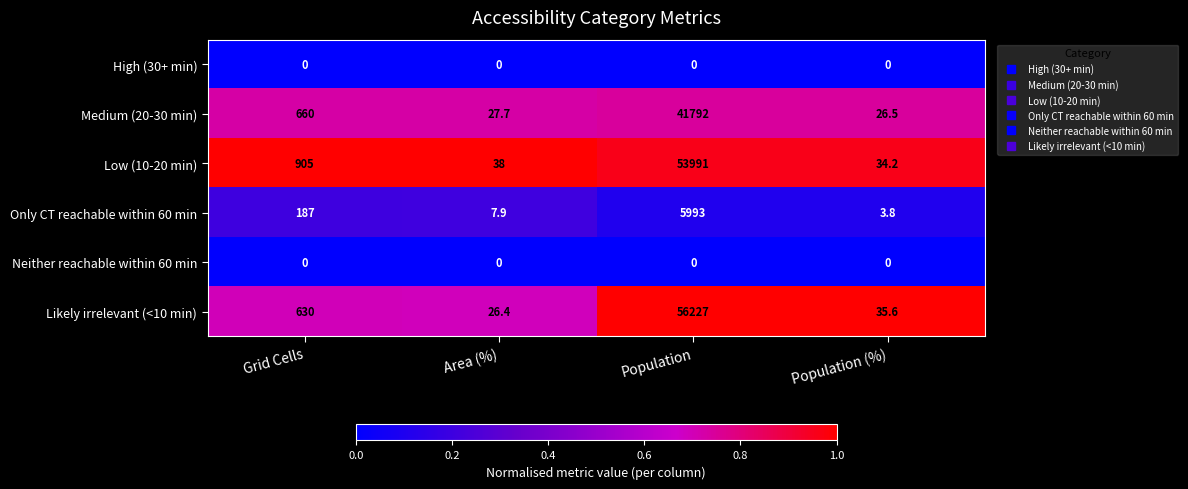

List the labels in order of Medium (20-30 min) value, smallest first.

Population (%), Area (%), Grid Cells, Population